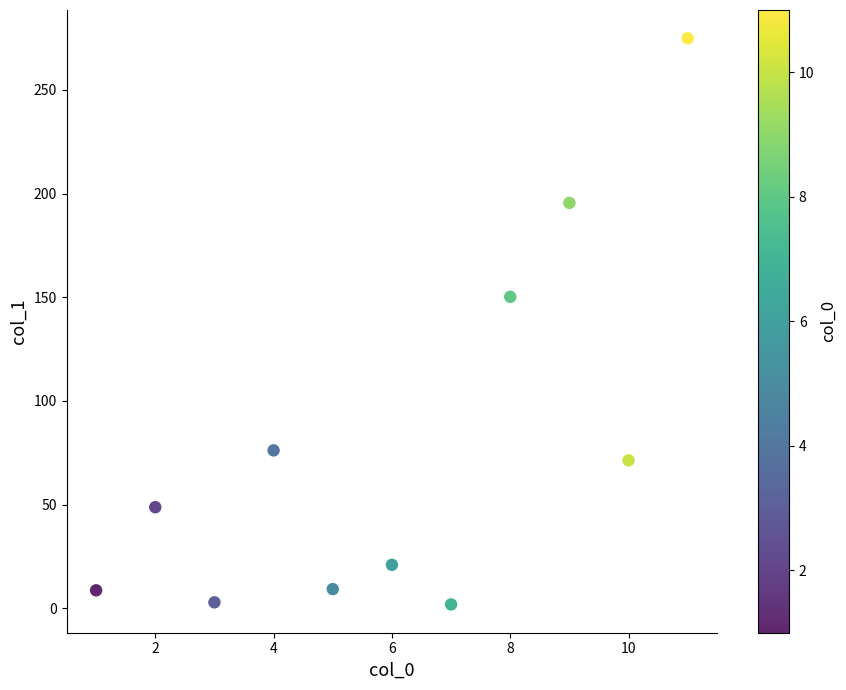

What Y value in the scatter plot is closest to 138?

150.2